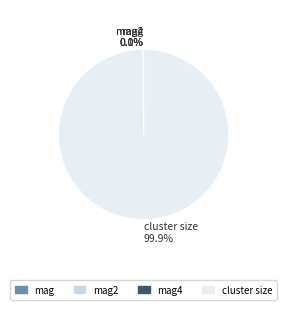

Which slice is the largest?

cluster size 99.9%